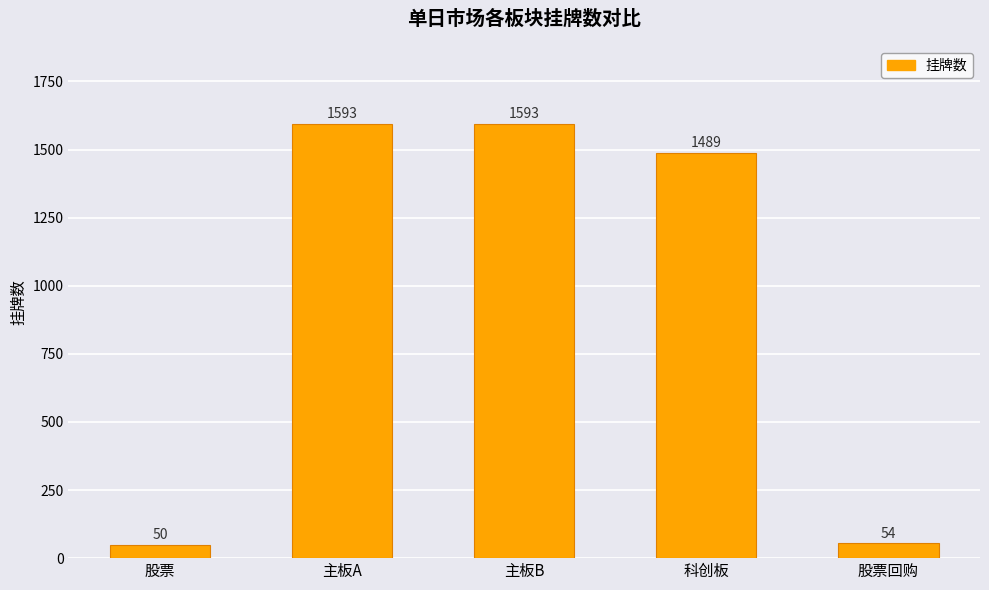

Is it true that the value at 股票回购 is 54?

True